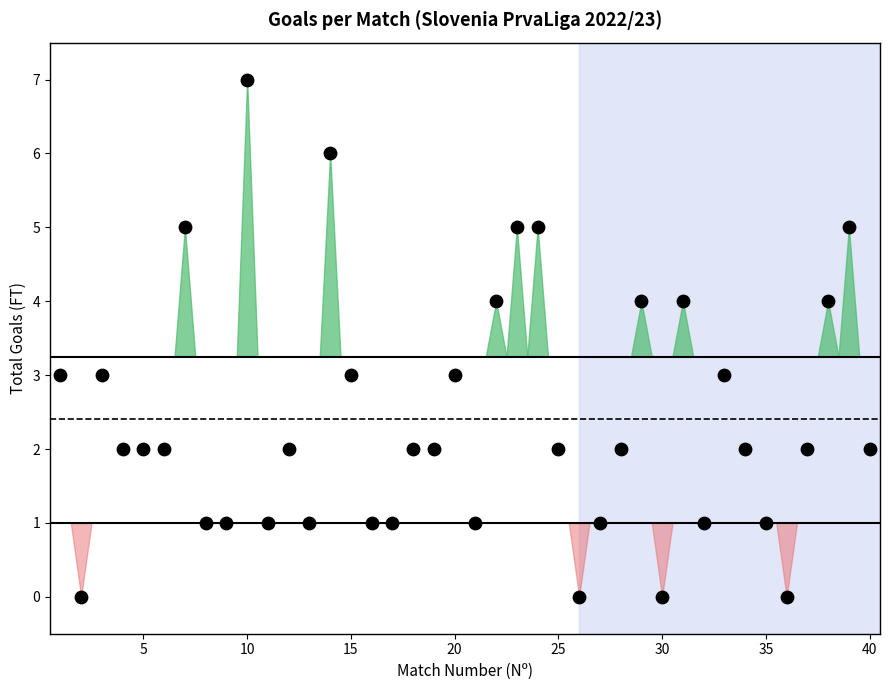

What is the range of X values (max minus min)?

39